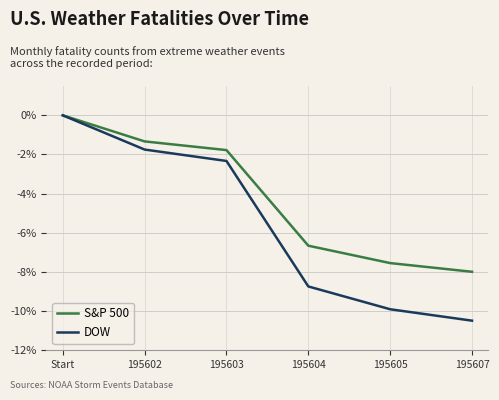

The DOW series shows -15.2 at 195604. True or false?

False